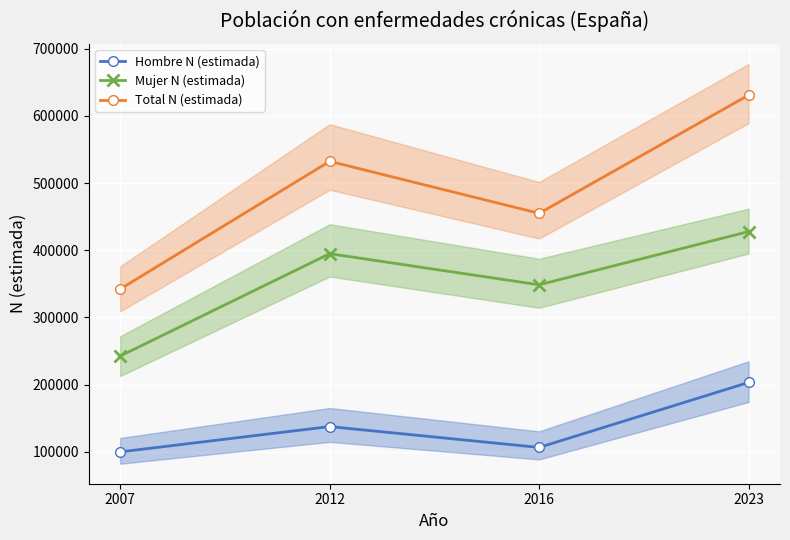

Where is Mujer N (estimada) nearest to the value 335107?

2016